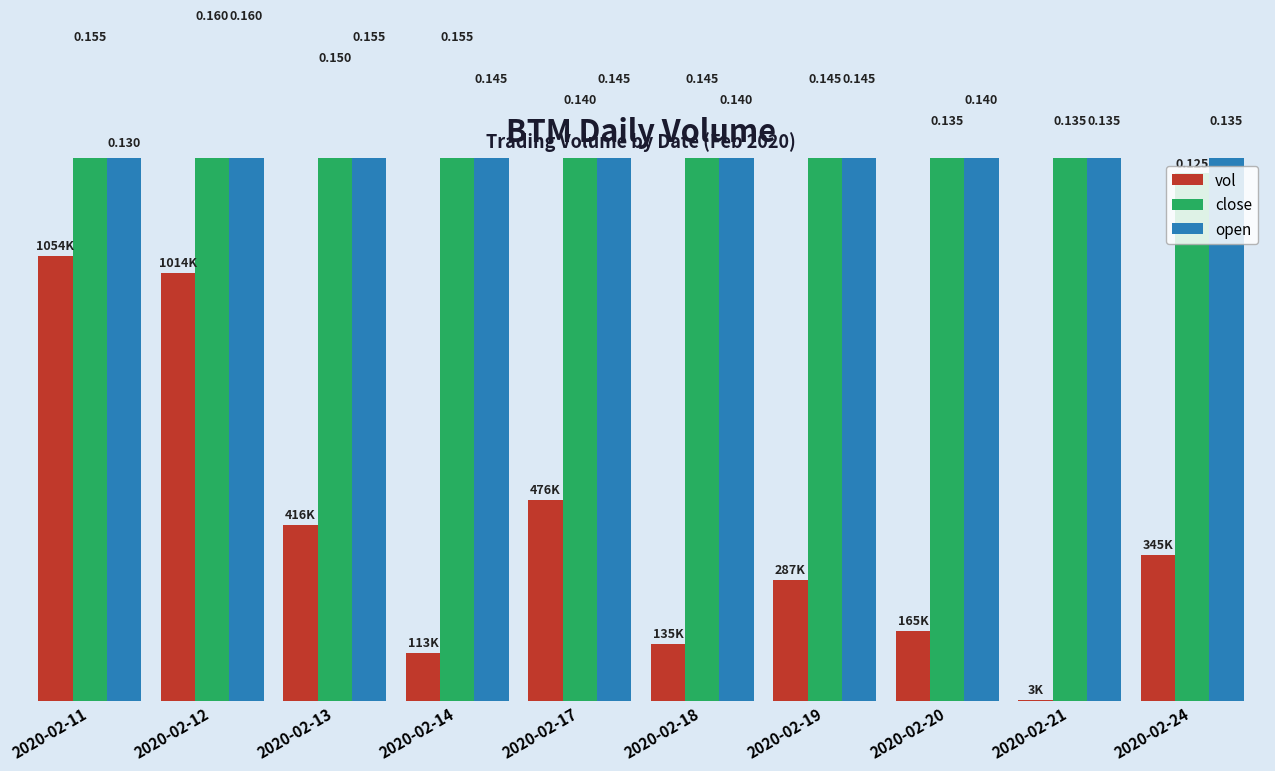

Where is vol nearest to the value 528600?

2020-02-17